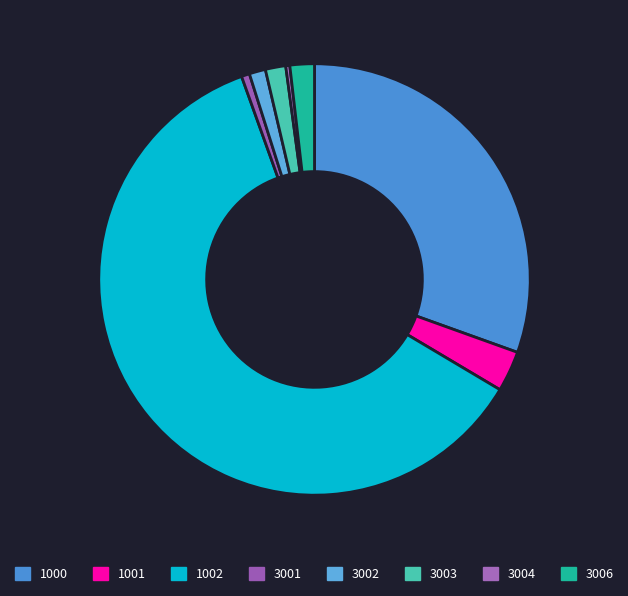

True or false: 3002 accounts for 11% of the total.

False